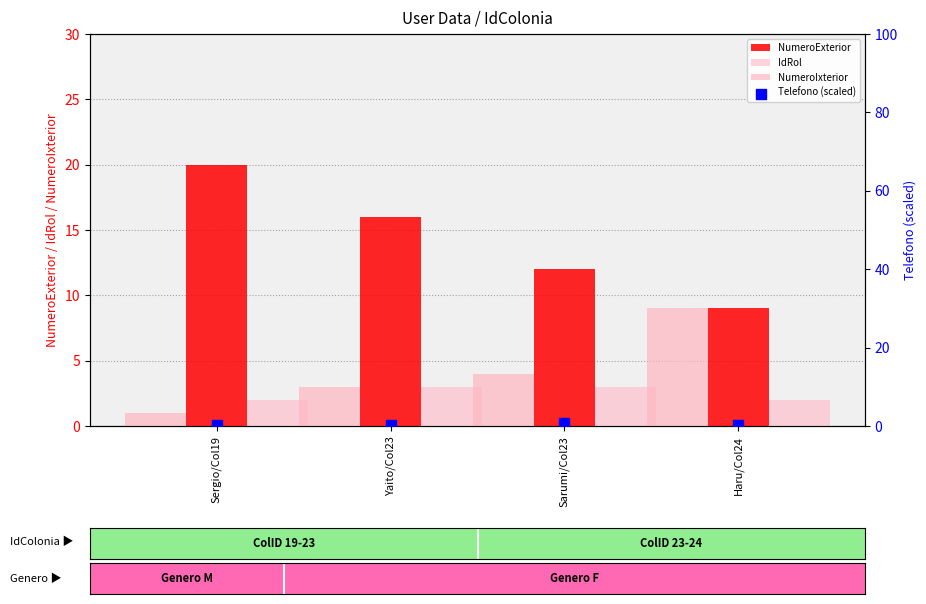

What is the total value across all series at Sarumi/Col23?

19.8